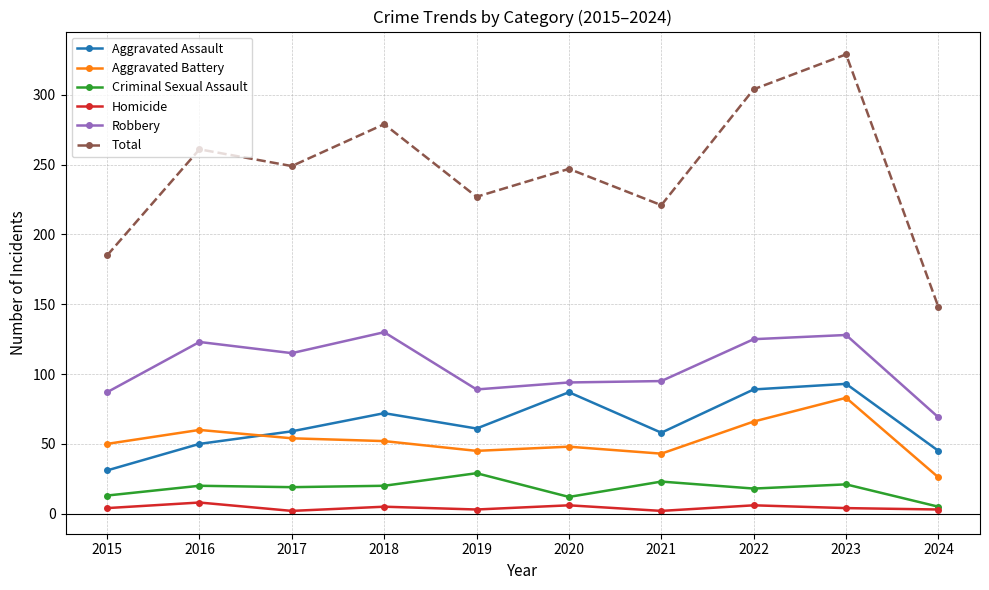

Which series changed the most between 2021 and 2023?

Total